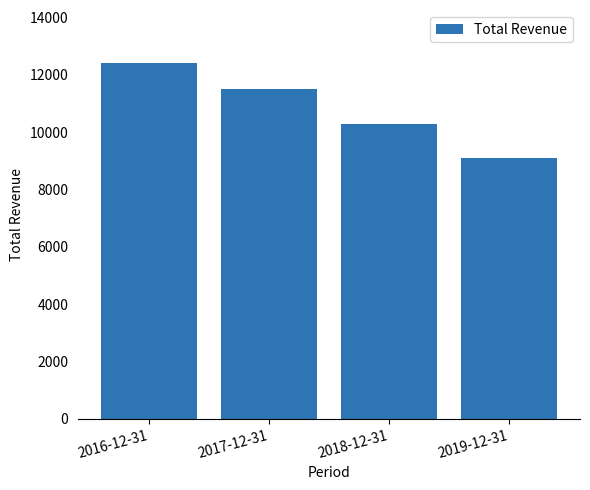

What is the value of the 4th bar from the left?

9100